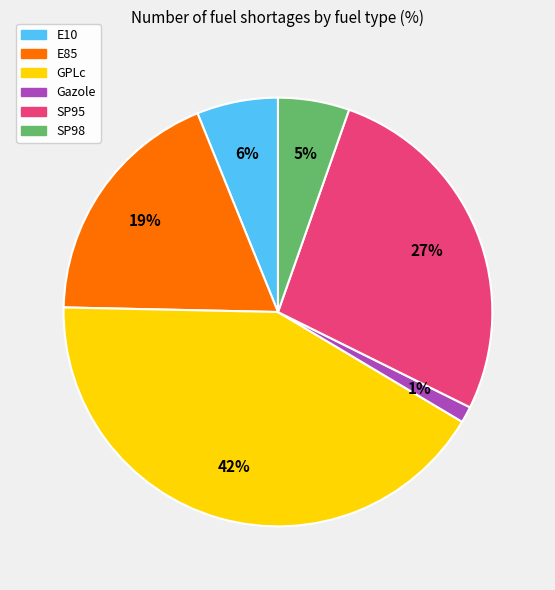

Which category has the biggest portion of the pie?

GPLc